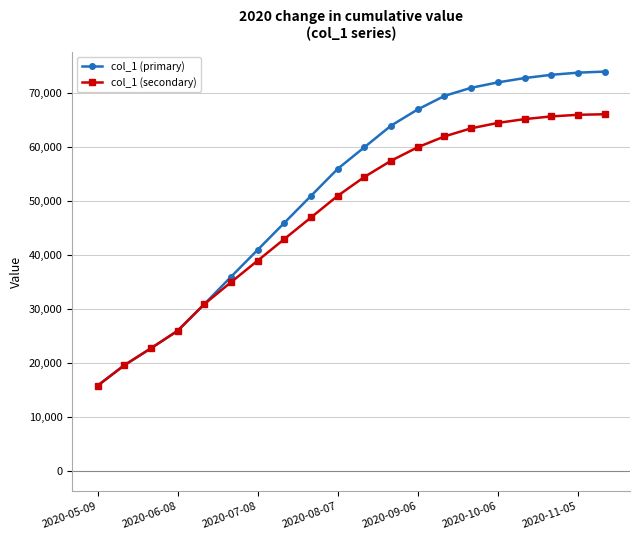

How many data points in col_1 (secondary) are less than 54500?

10